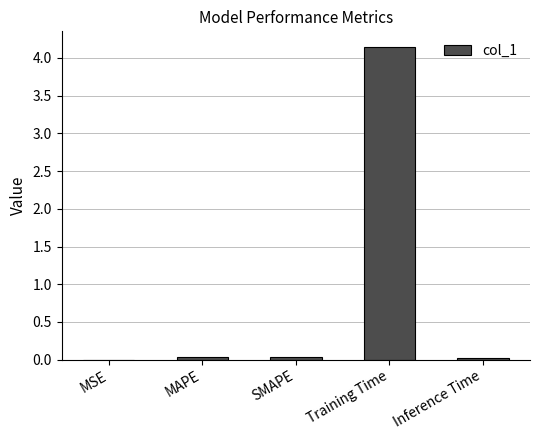

Which category has the highest value across all series?

Training Time